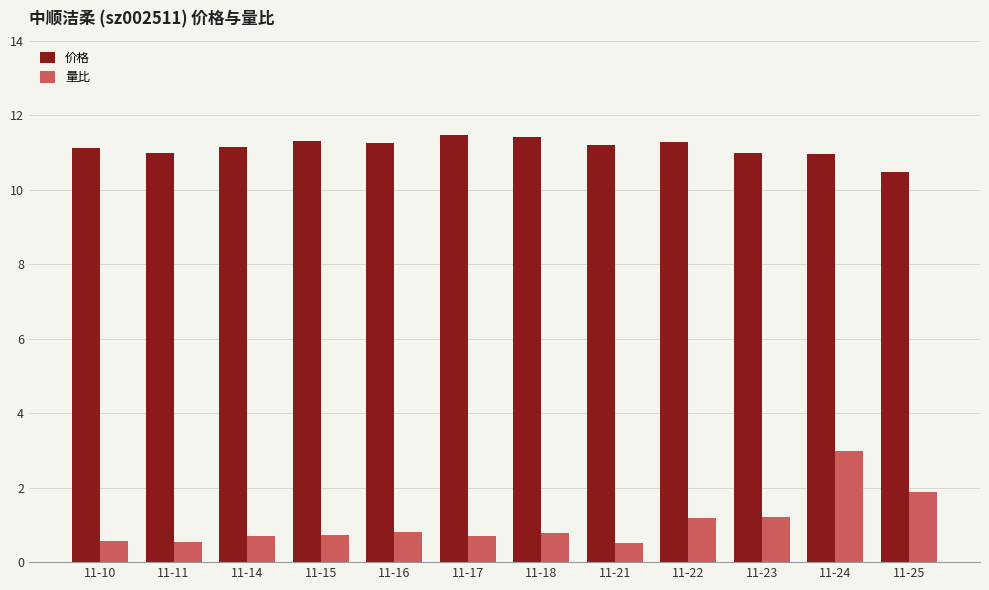

What is the minimum value shown in the chart?

0.5